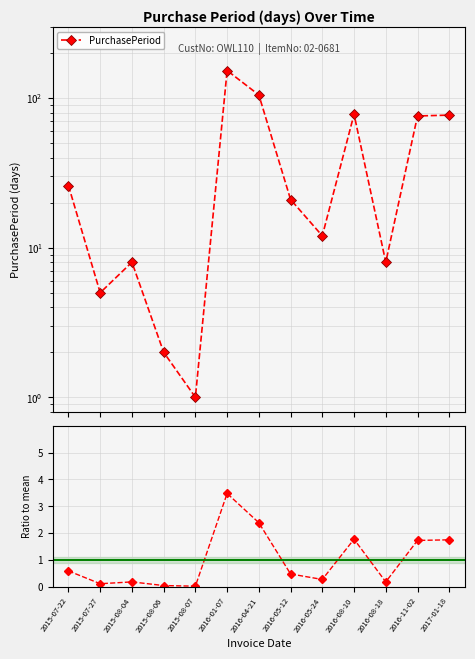

At which category does the chart reach its minimum across all series?

2015-08-07